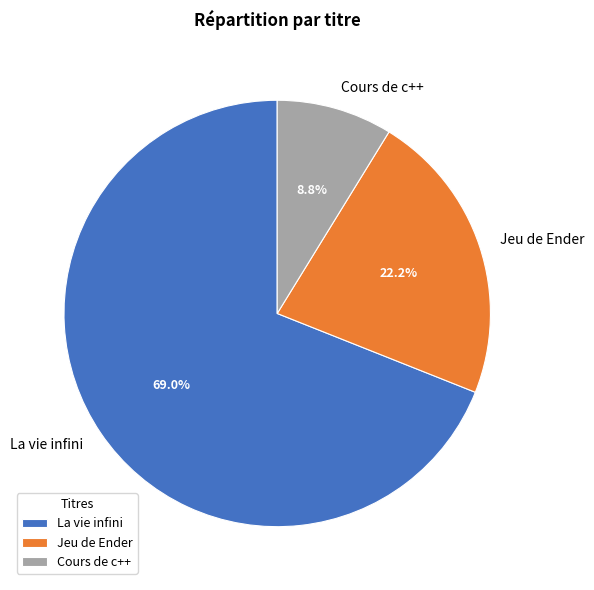

To the nearest percent, what portion does La vie infini represent?

69%